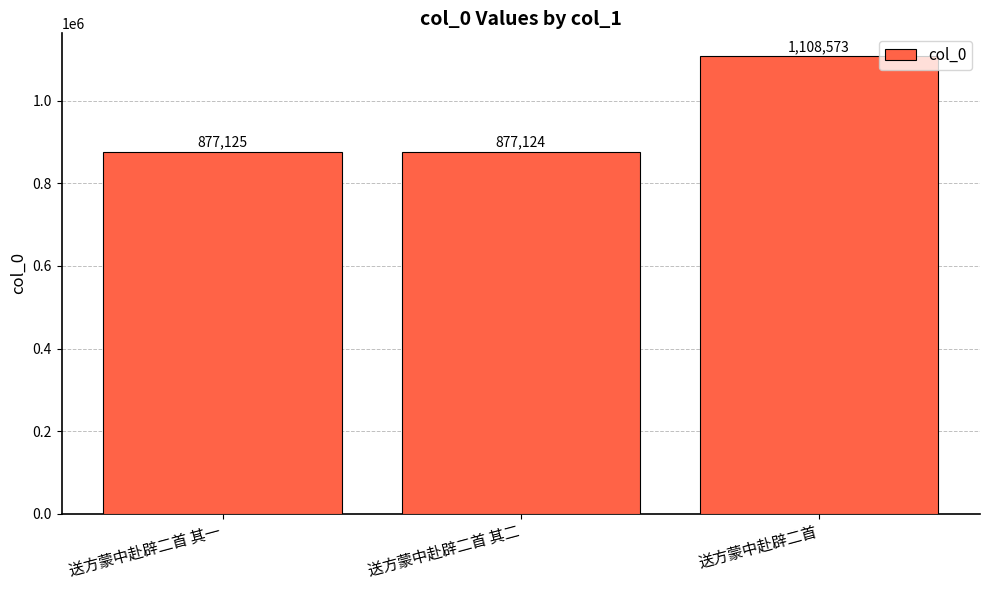

List the labels in order of value, smallest first.

送方蒙中赴辟二首 其二, 送方蒙中赴辟二首 其一, 送方蒙中赴辟二首